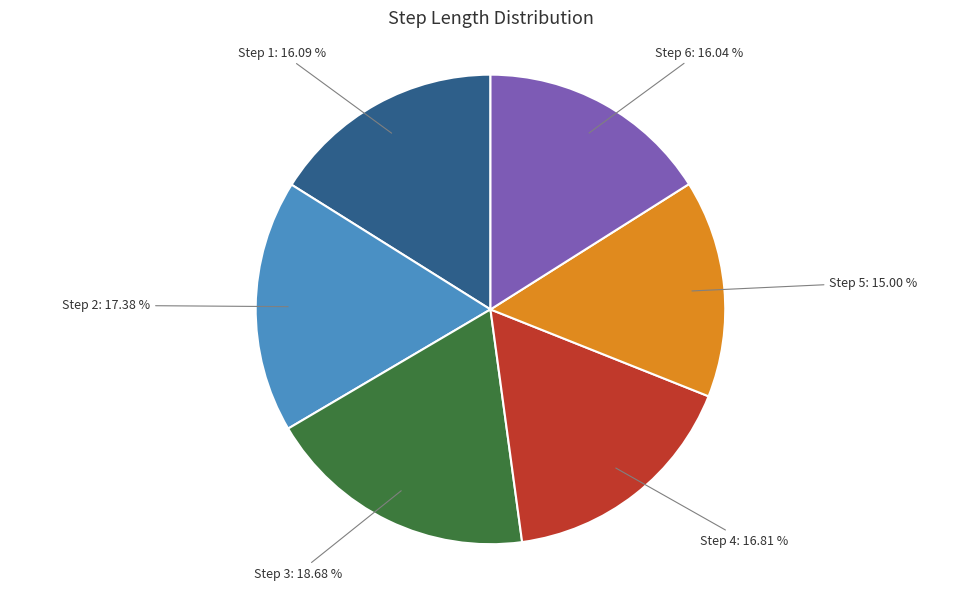

Is there any slice that represents more than half of the pie?

No